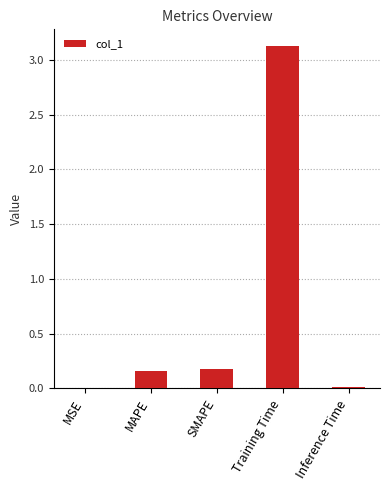

True or false: the data shows 0.2 at SMAPE.

True